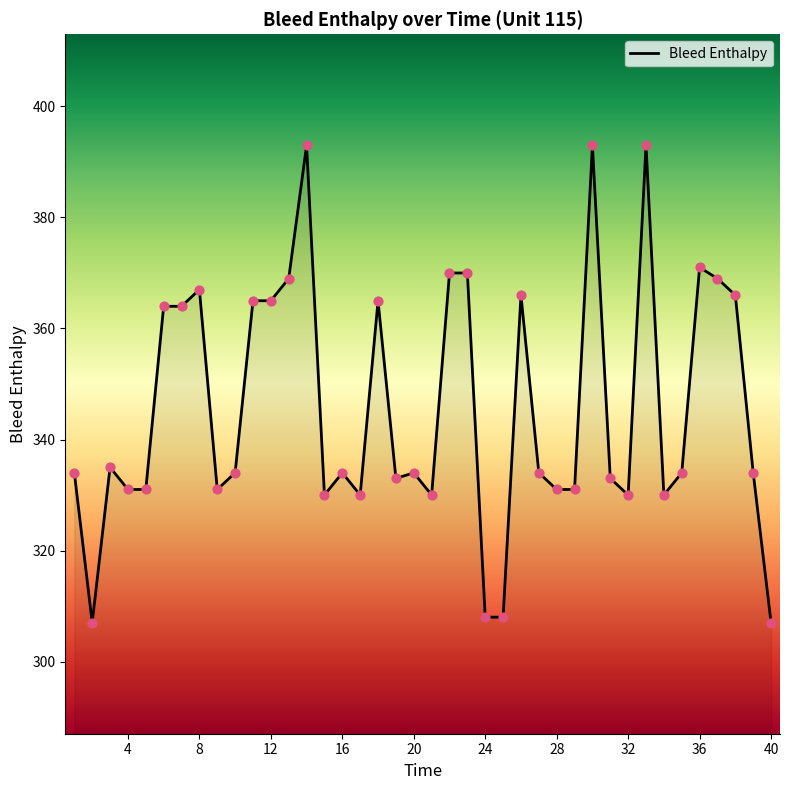

What is the maximum value shown in the chart?

393